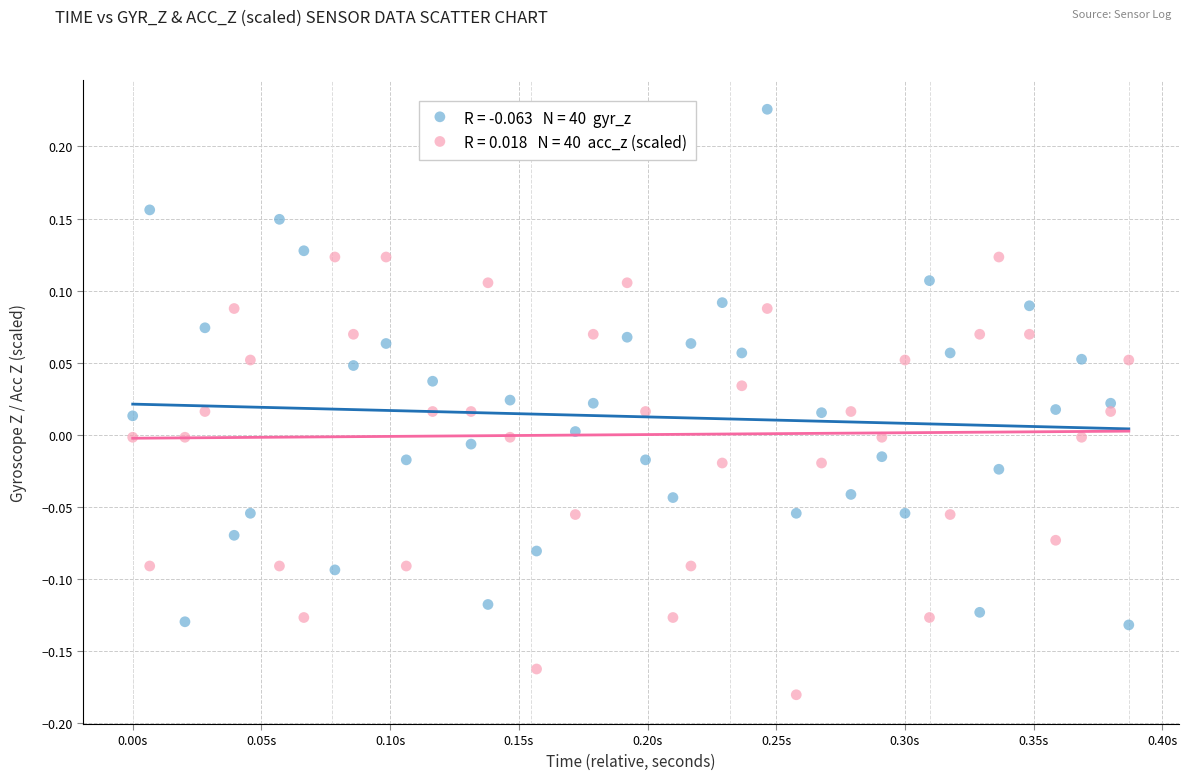

Across all data points, what is the range of Y values (max minus min)?

0.4